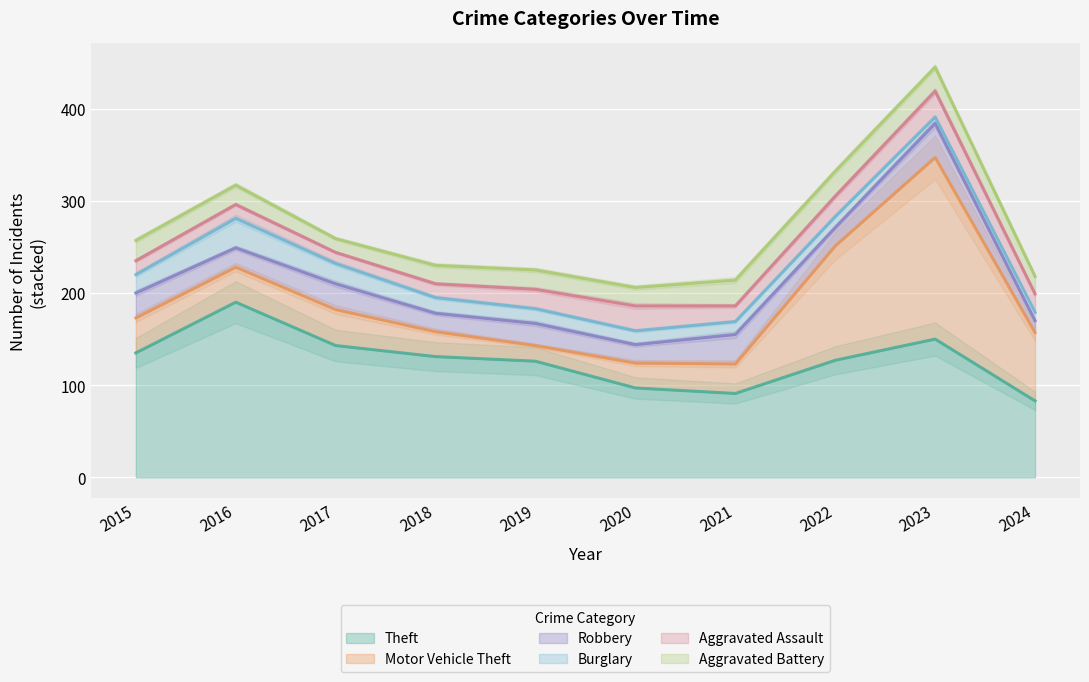

How many lines are shown in the chart?

6